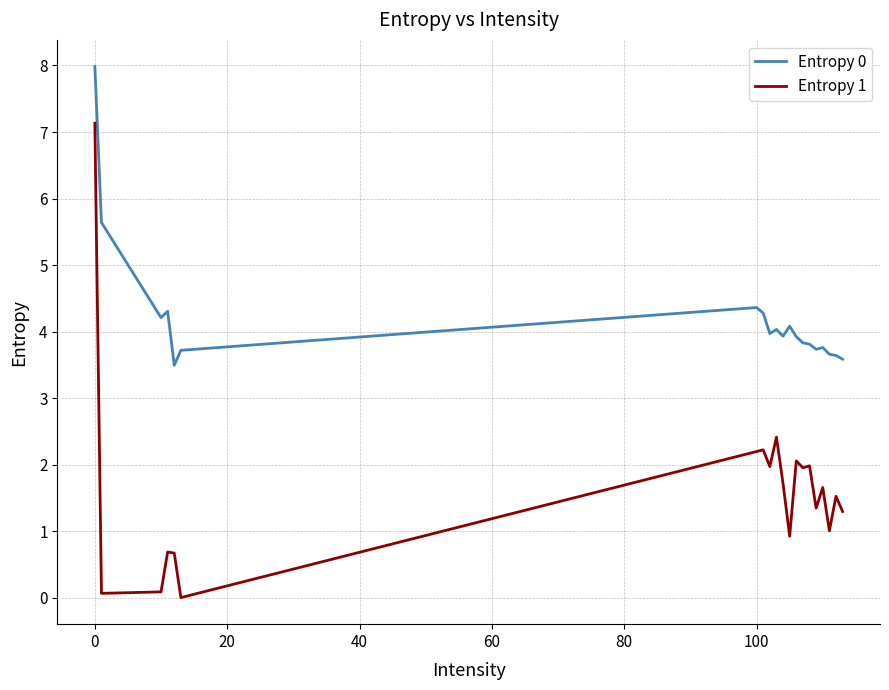

Which series has the widest spread of values?

Entropy 1